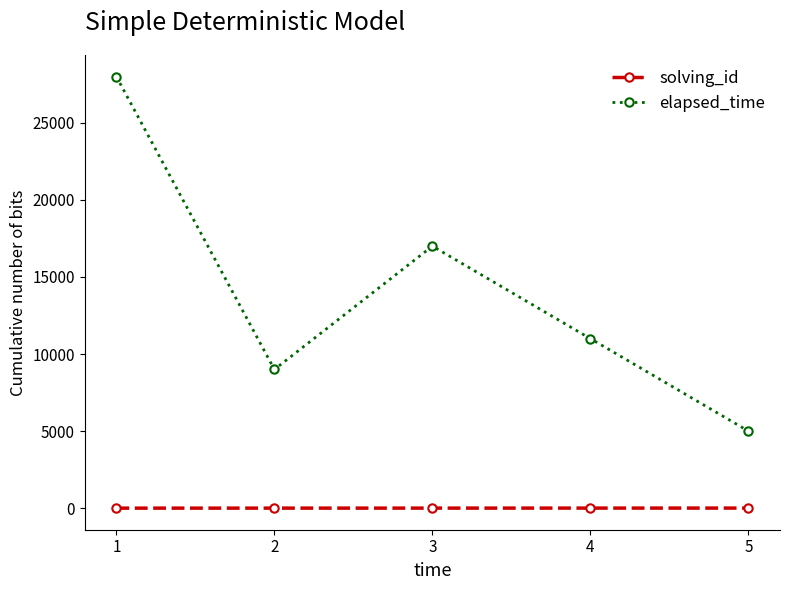

Is this an area chart (filled region under the line)?

No